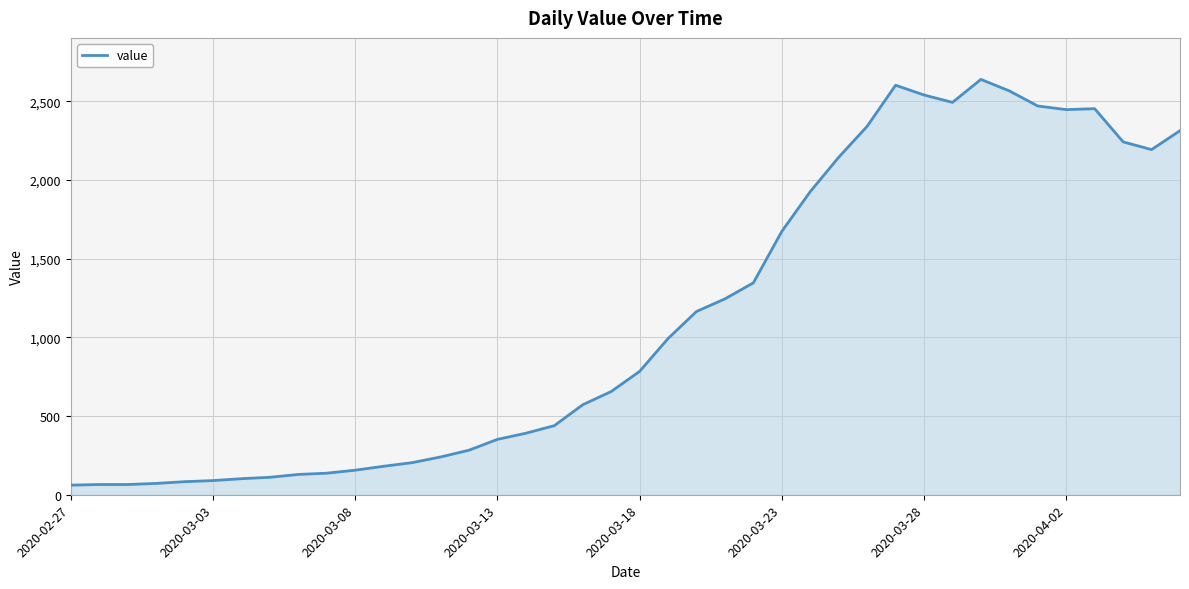

What is the greatest value displayed?

2640